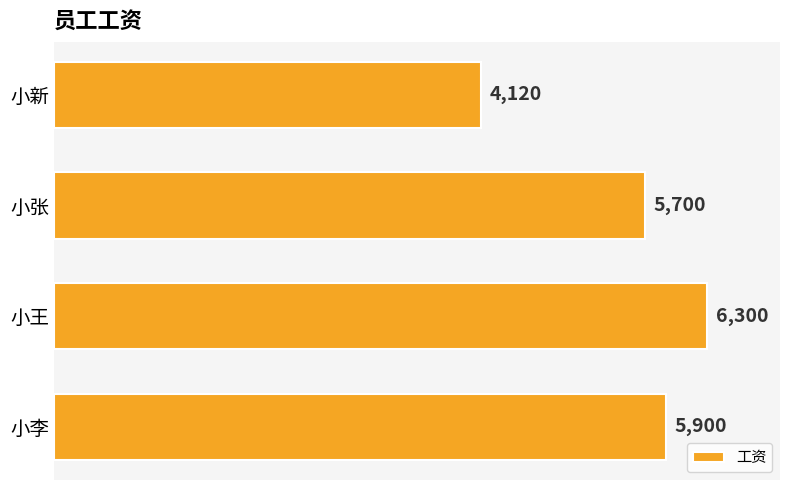

What is the difference between the second highest and second lowest values?

200